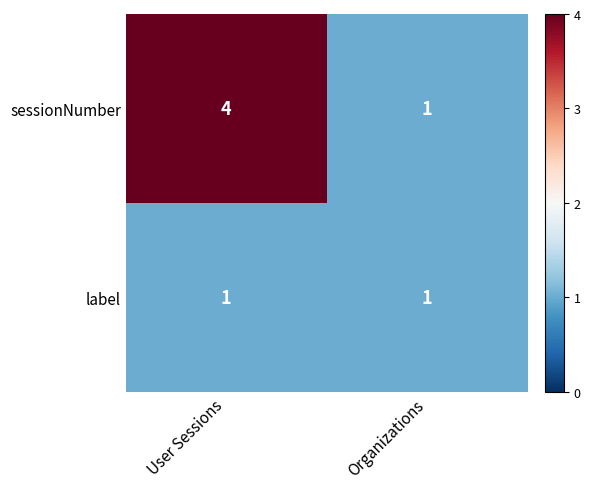

Which series has the widest spread of values?

sessionNumber